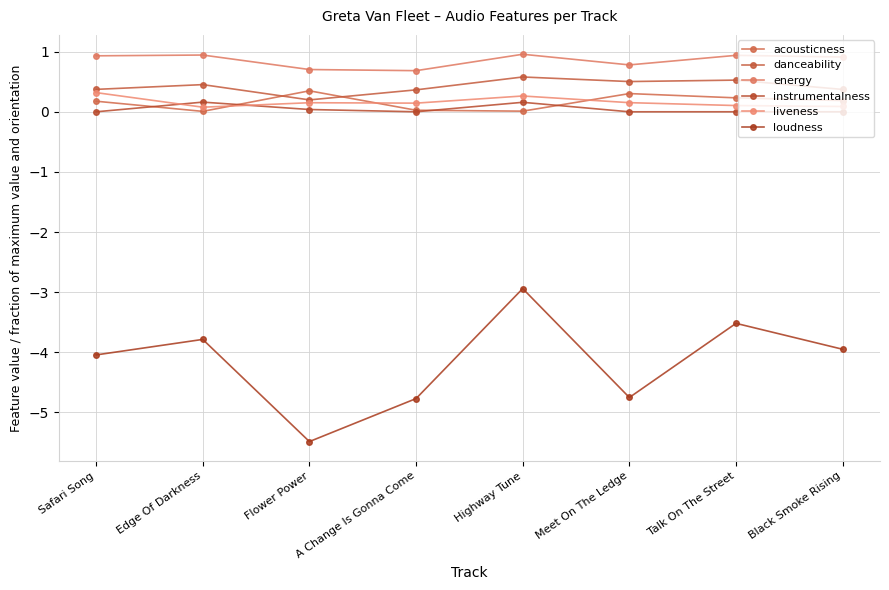

Which series has the largest range (max minus min)?

loudness